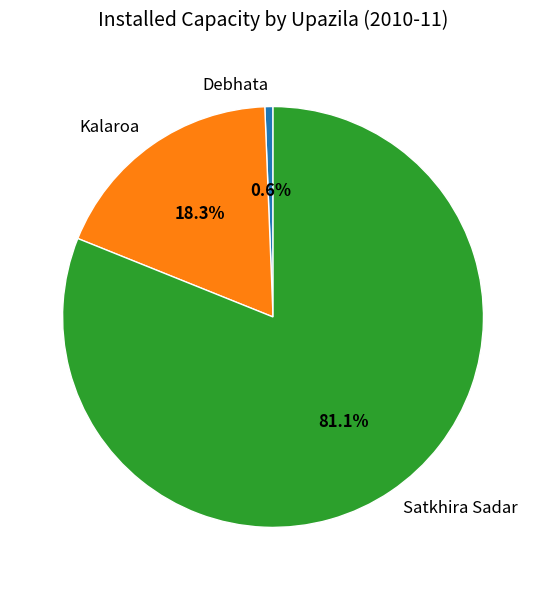

To the nearest percent, what percentage of the pie is Satkhira Sadar?

81%